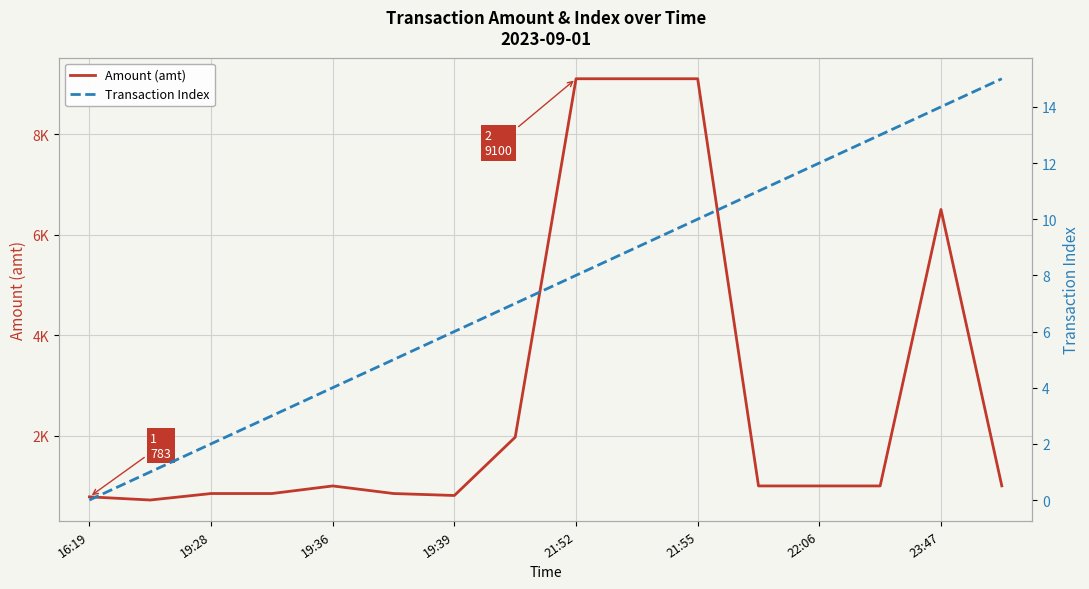

True or false: Transaction Index and Amount (amt) intersect in this chart.

False